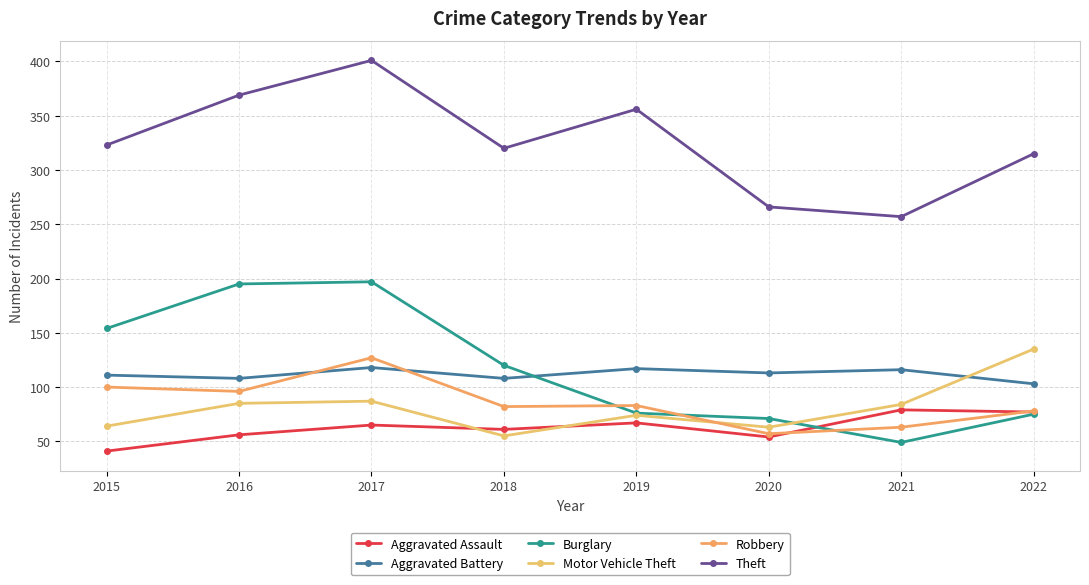

Which category has the lowest value in the Aggravated Battery series?

2022